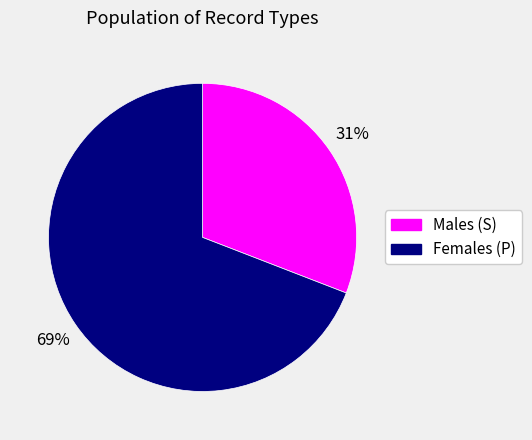

Is there any slice that represents more than half of the pie?

Yes